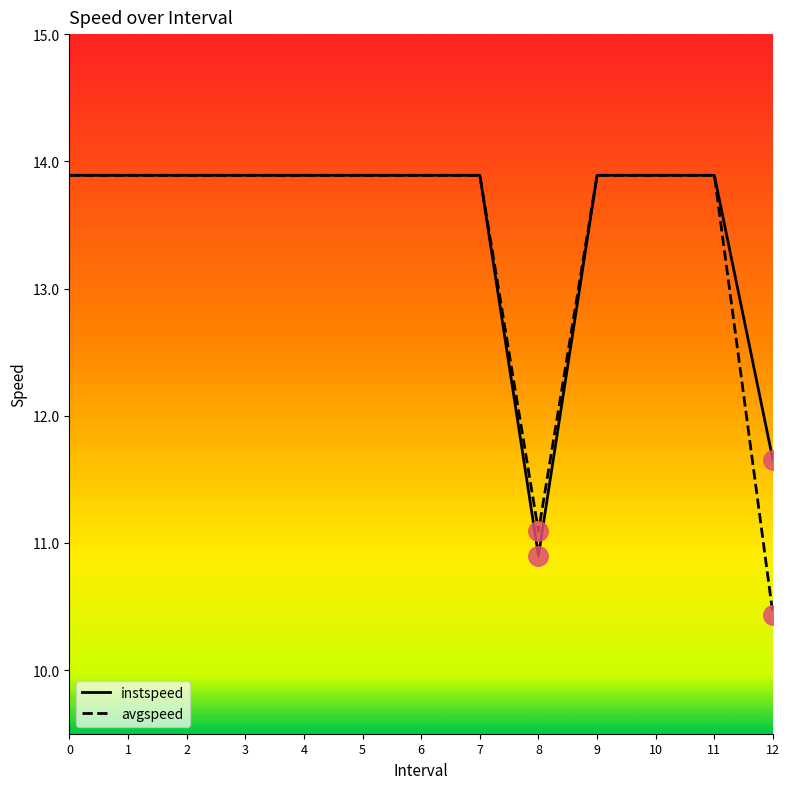

What is the sum of all avgspeed values?

174.3